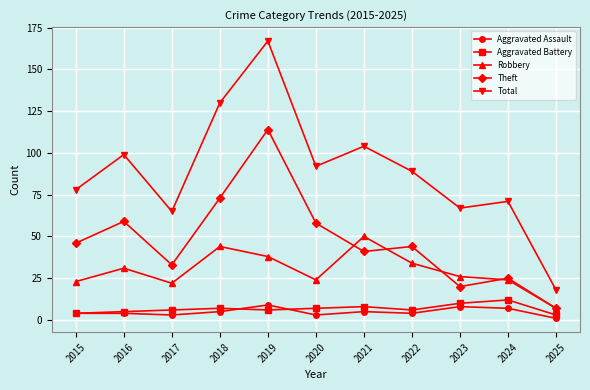

True or false: Aggravated Battery and Robbery intersect in this chart.

False